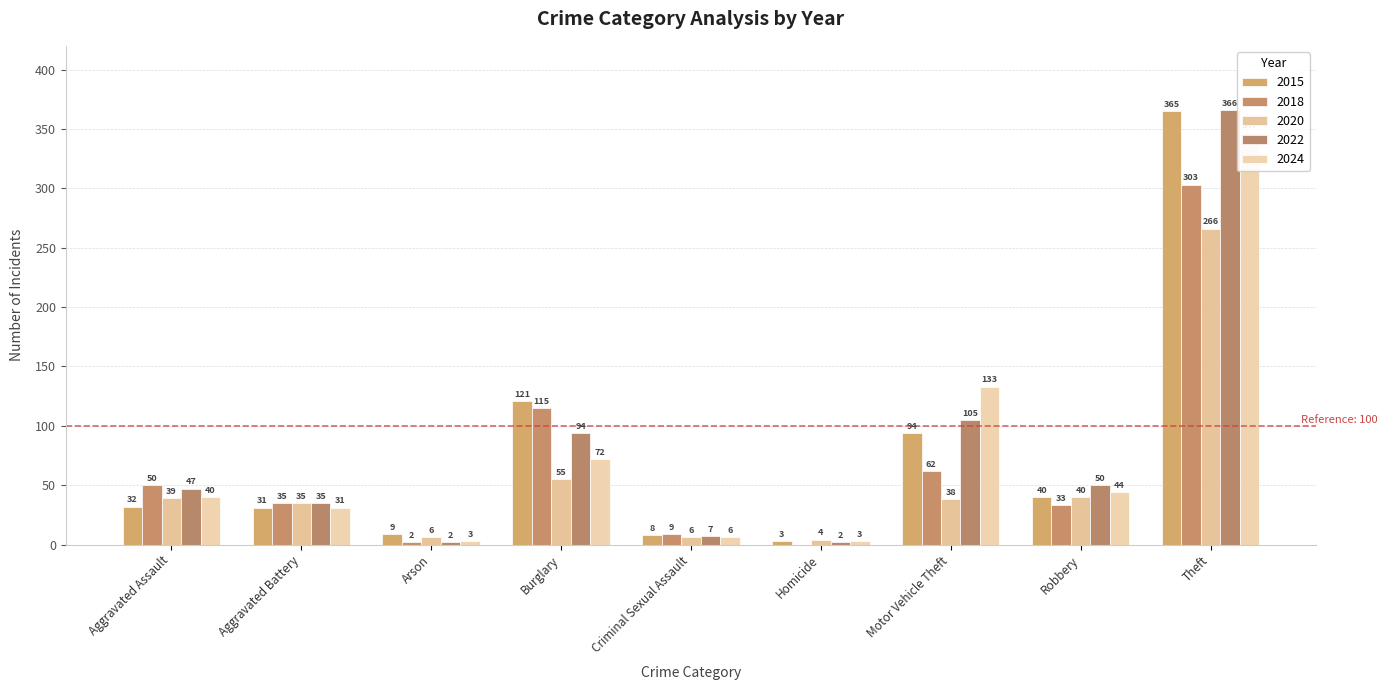

At which label does 2018 reach its peak?

Theft